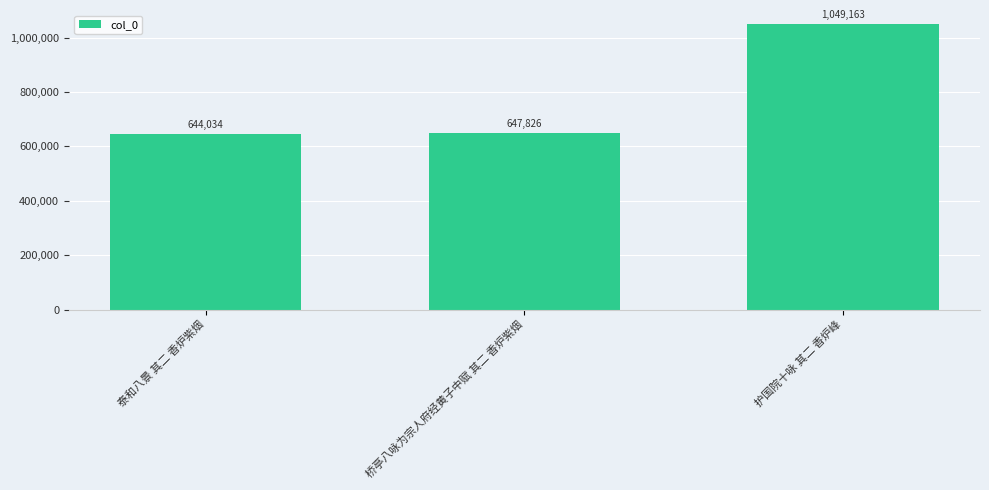

Which label corresponds to the smallest value in the chart?

泰和八景 其二 香炉紫烟